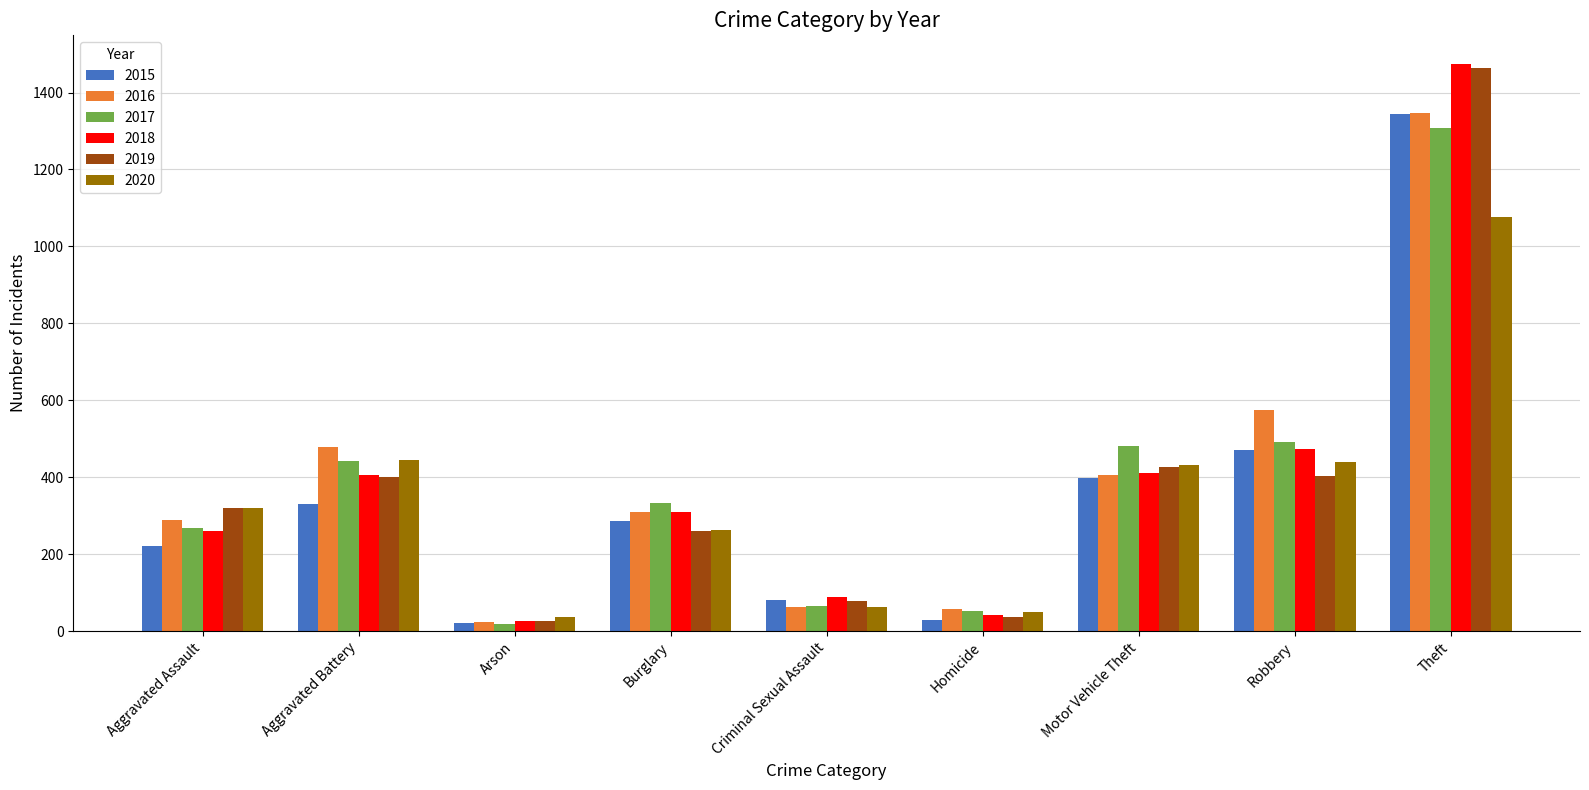

Read the 2015 value at Aggravated Assault.

221